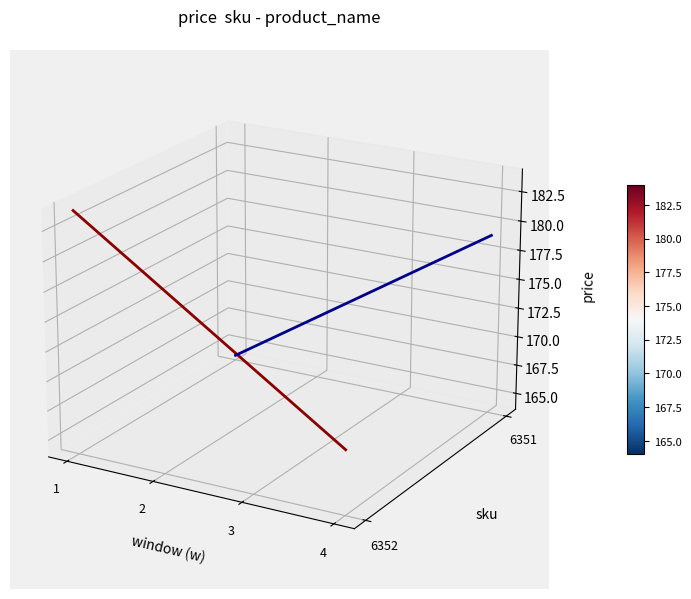

Count the number of categories in the chart.

4